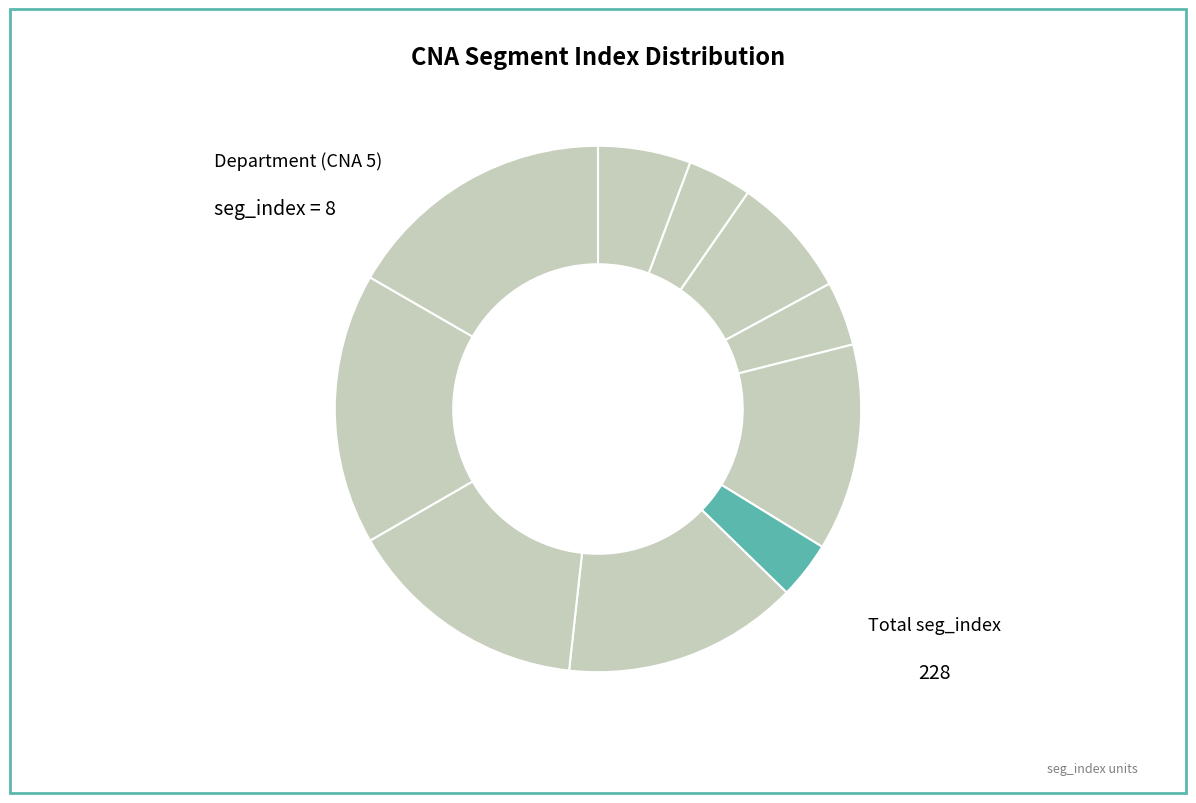

To the nearest percent, what is the average slice percentage?

10%